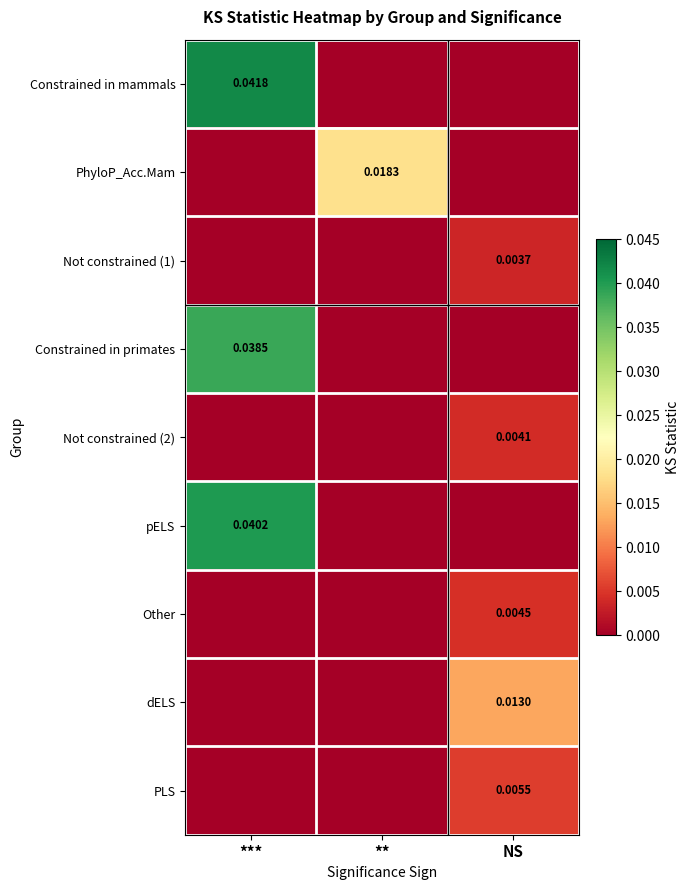

Is the value of Constrained in mammals at *** greater than the value of PhyloP_Acc.Mam at **?

Yes